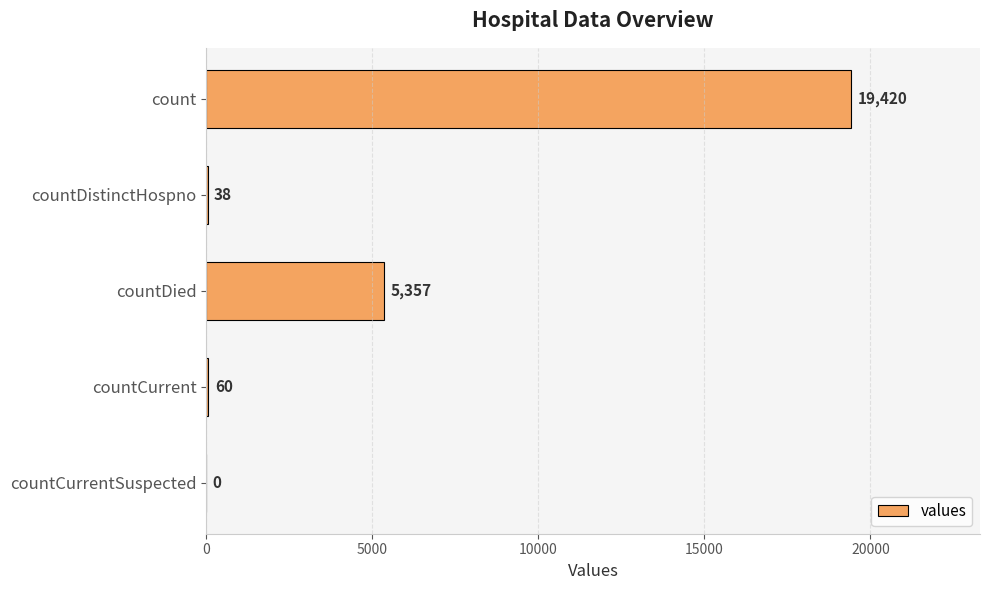

Reading top to bottom, extract all data points from this chart.

count=19420	countDistinctHospno=38	countDied=5357	countCurrent=60	countCurrentSuspected=0